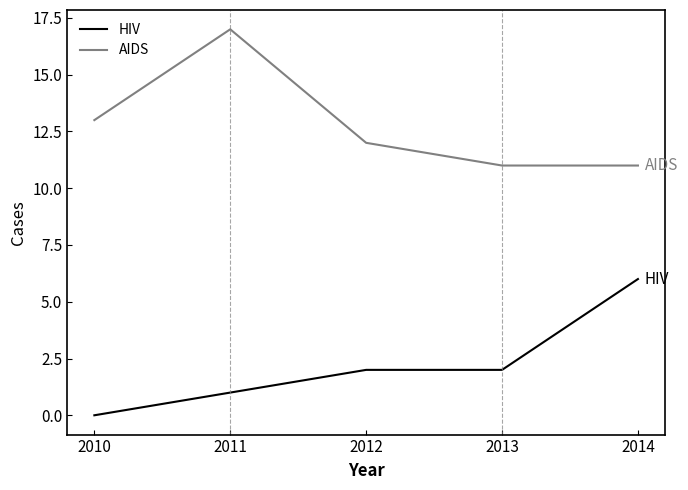

Rank the series by their average value, from lowest to highest.

HIV, AIDS